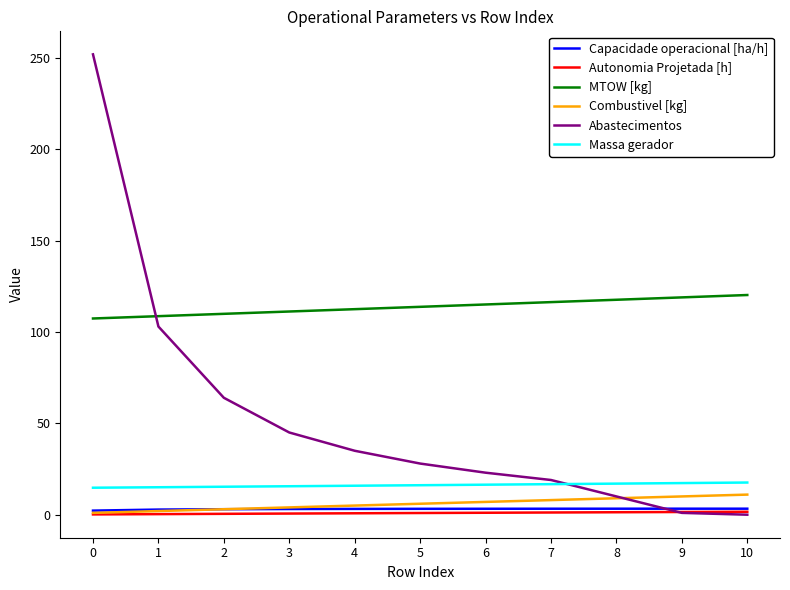

True or false: MTOW [kg] has a value of 196.4 at 8.

False